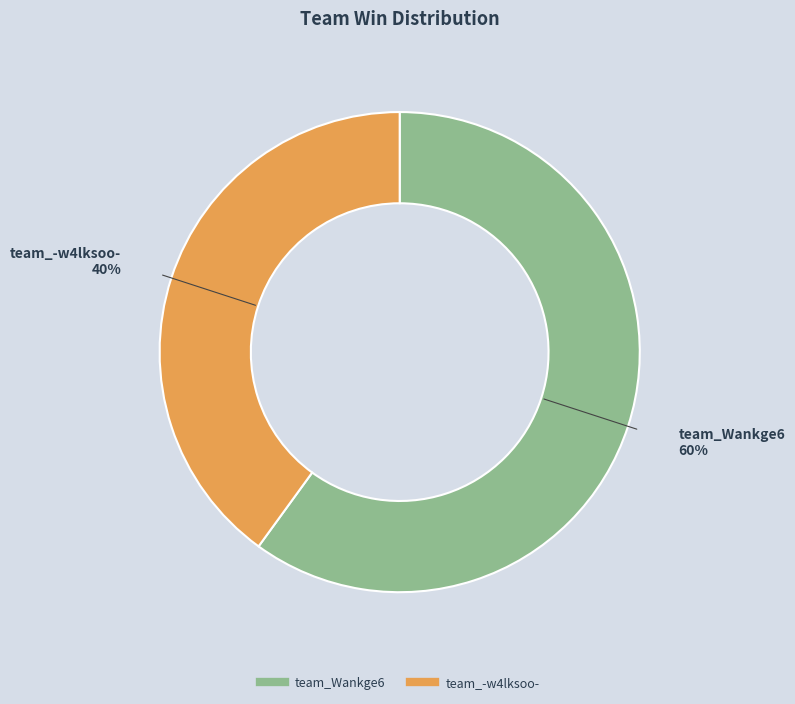

What is the smallest slice in the pie chart?

team_-w4lksoo-